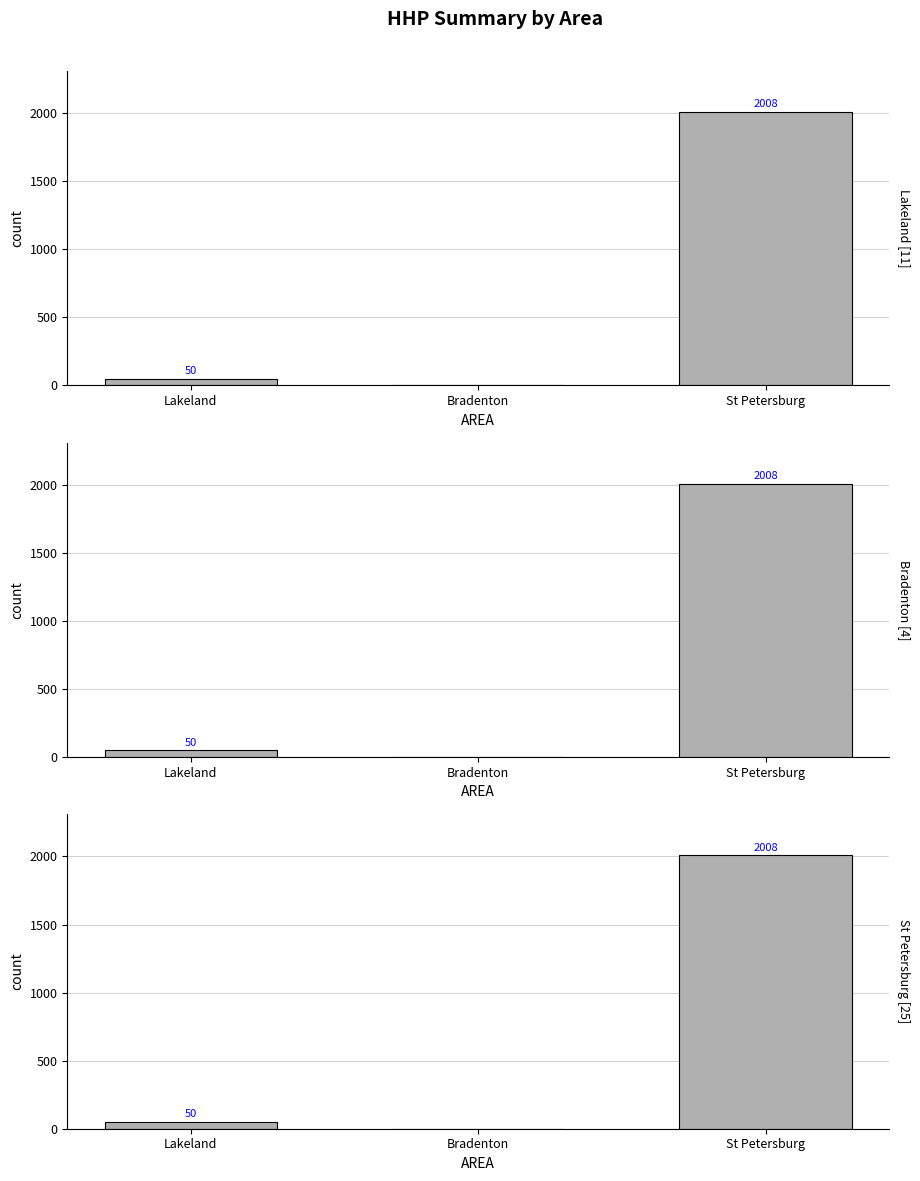

How many values in Bradenton are above zero?

2